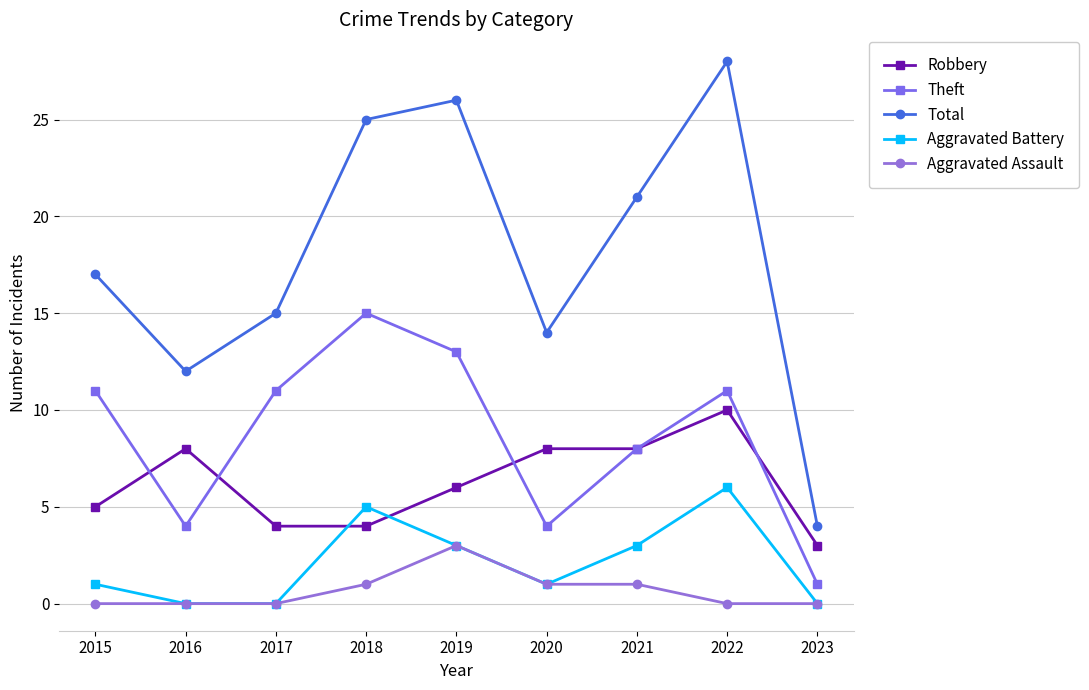

Reading left to right, what are all the values shown in this chart?

Robbery: 5	8	4	4	6	8	8	10	3
Theft: 11	4	11	15	13	4	8	11	1
Total: 17	12	15	25	26	14	21	28	4
Aggravated Battery: 1	0	0	5	3	1	3	6	0
Aggravated Assault: 0	0	0	1	3	1	1	0	0